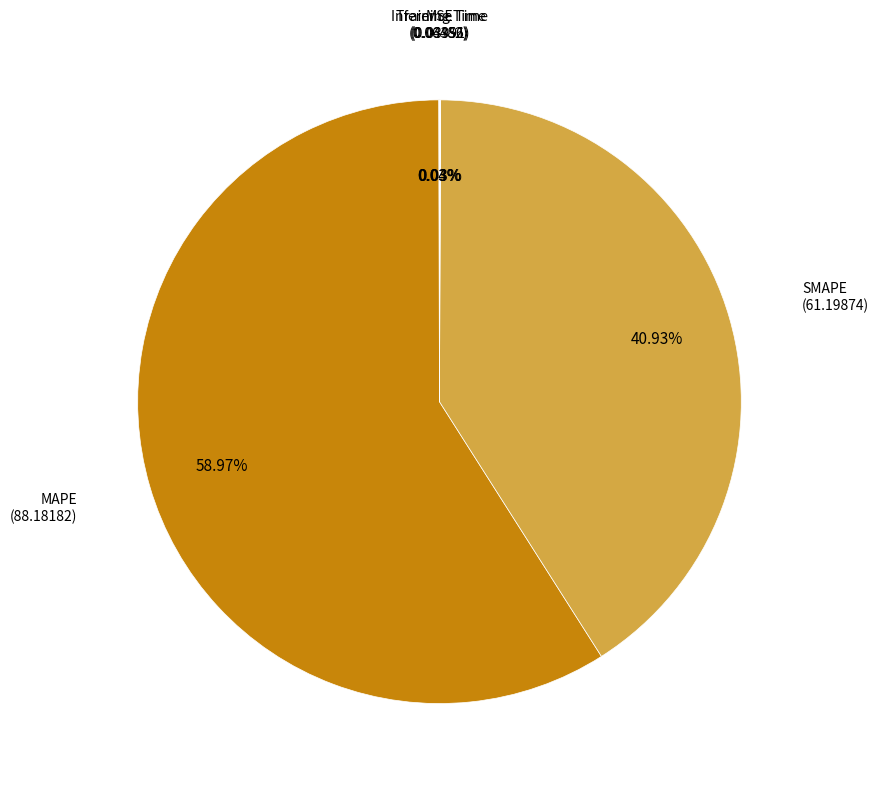

Is there a majority slice in this chart?

Yes